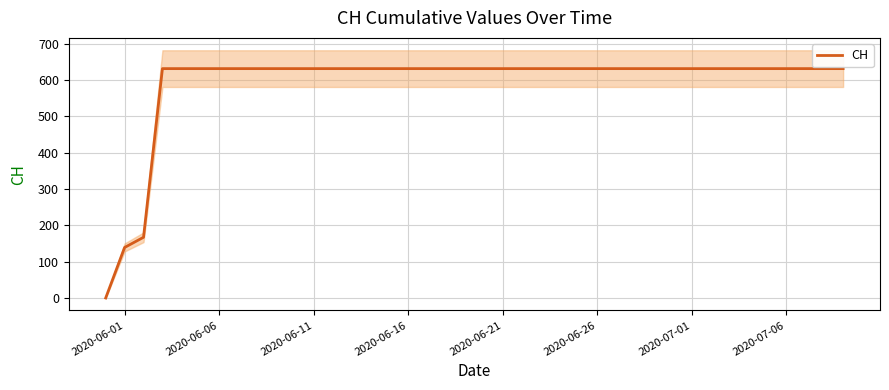

True or false: CH has a value of 196 at 2020-06-21.

False